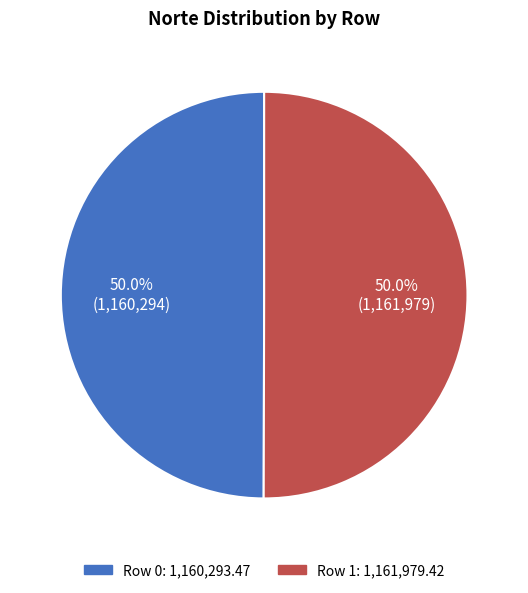

What portion of the pie excludes Row 1: 1,161,979.42?

50.0%